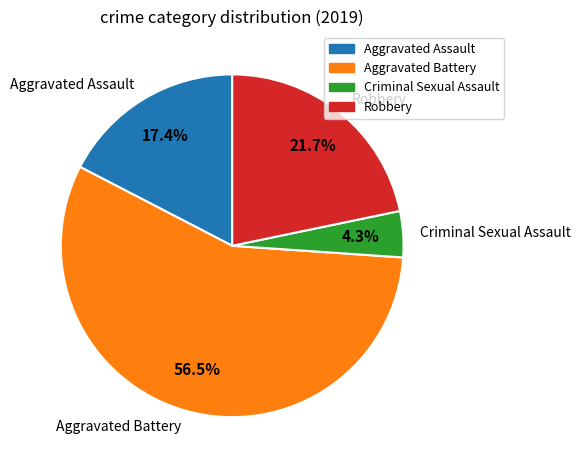

Is the sum of Criminal Sexual Assault and Aggravated Assault greater than half?

No